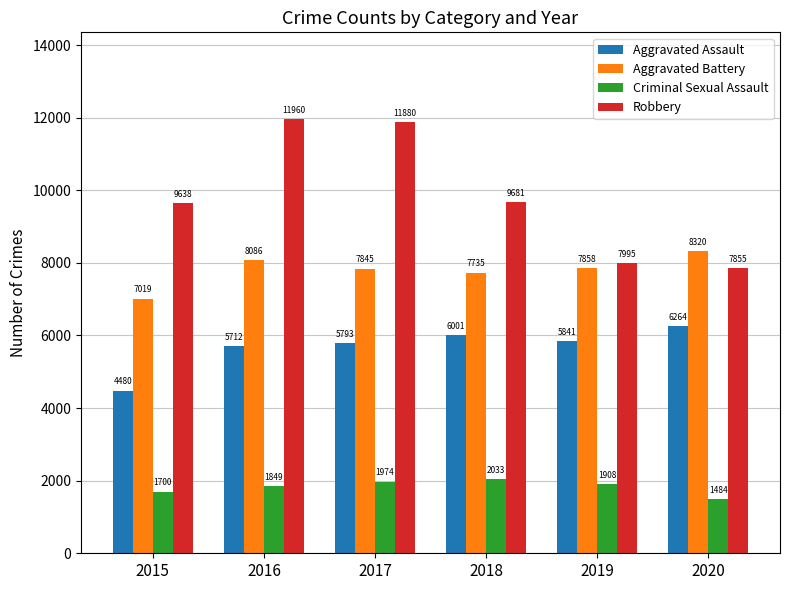

List the labels in order of Robbery value, smallest first.

2020, 2019, 2015, 2018, 2017, 2016